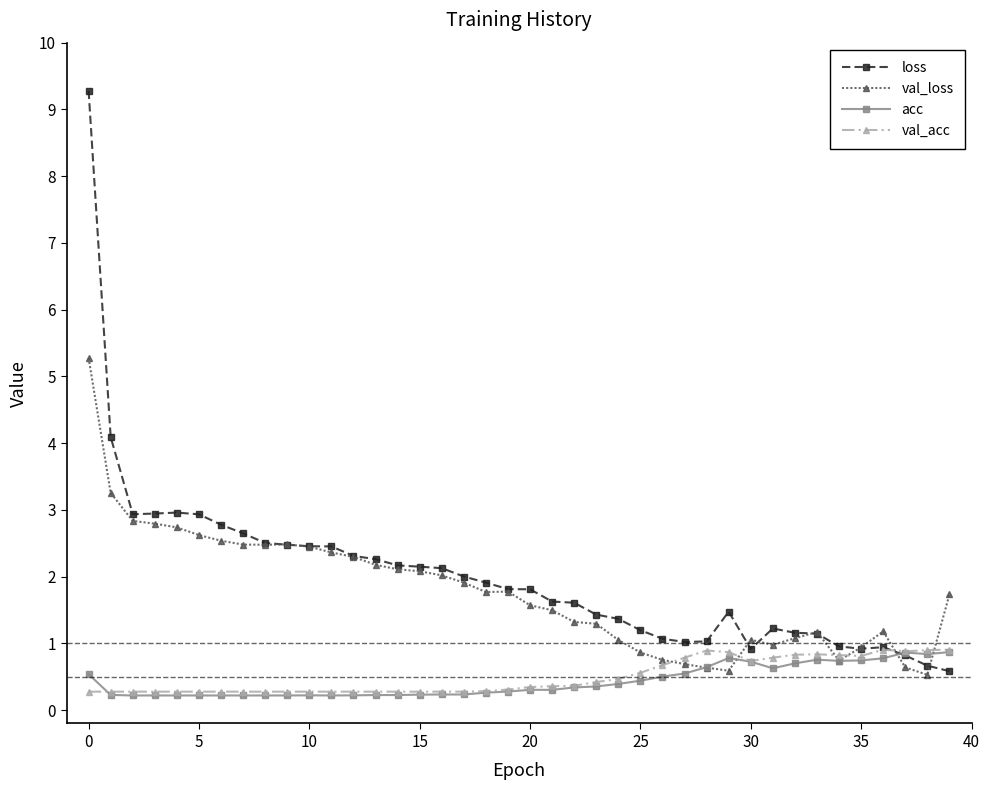

Does the chart display data point markers on the line(s)?

Yes